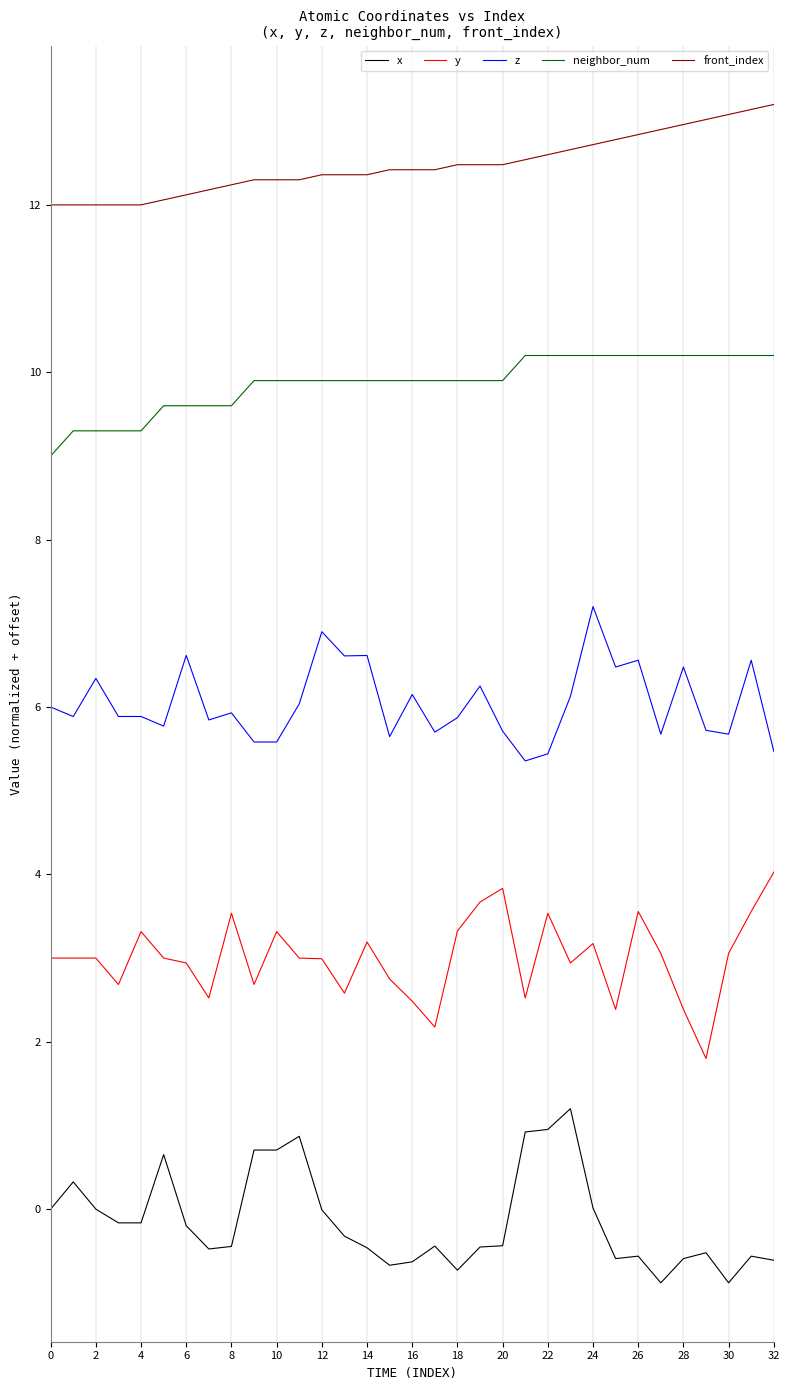

What is the maximum value shown in the chart?

13.2